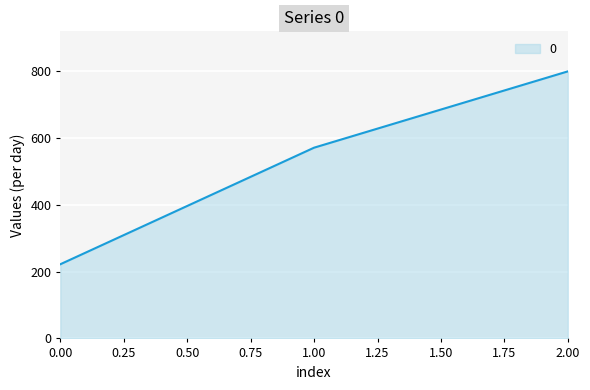

How many lines are shown in the chart?

1